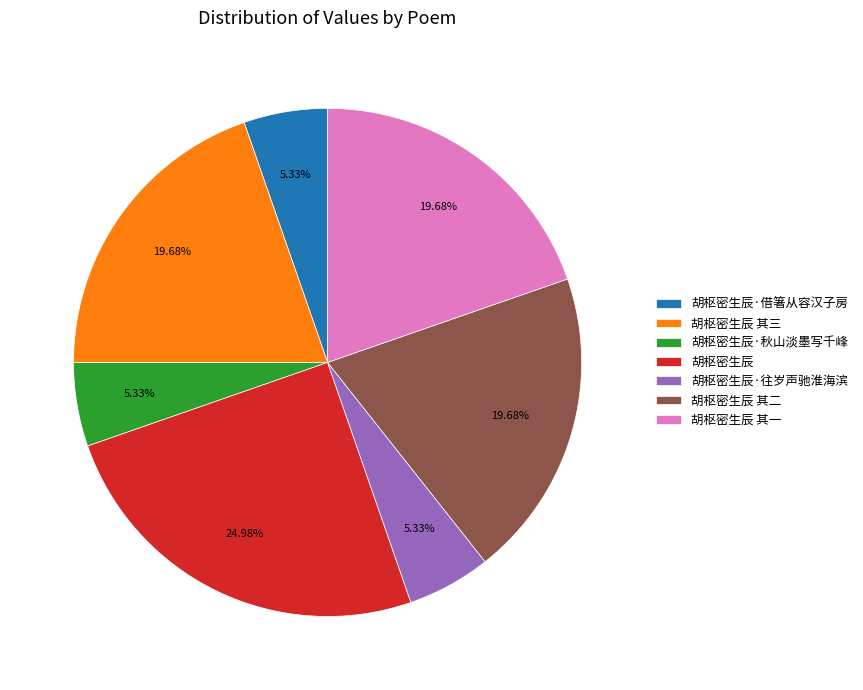

Which has a higher value, 胡枢密生辰·往岁声驰淮海滨 or 胡枢密生辰?

胡枢密生辰